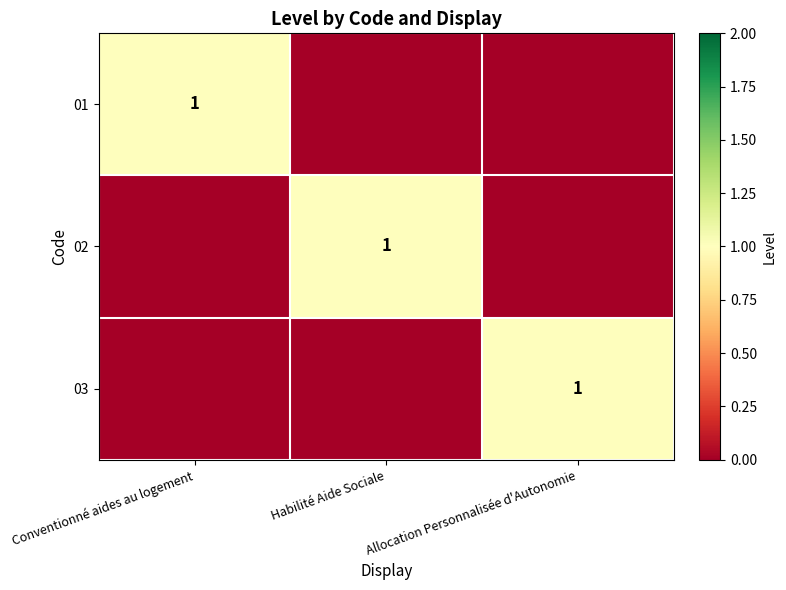

The value of 02 at Habilité Aide Sociale is 2. True or false?

False